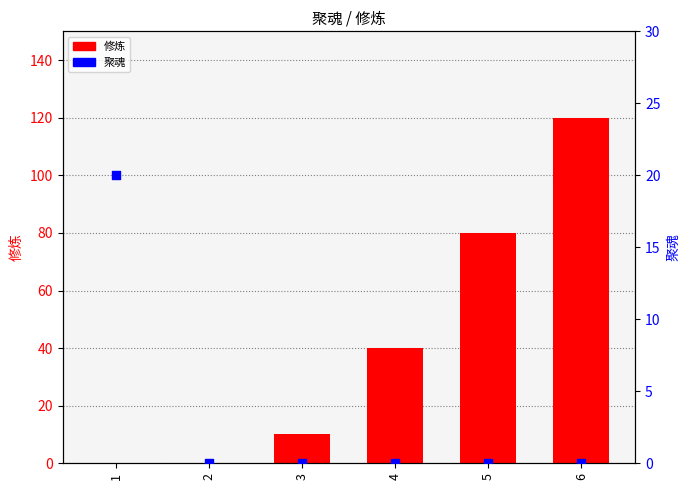

Which series reaches the minimum Y coordinate?

修炼